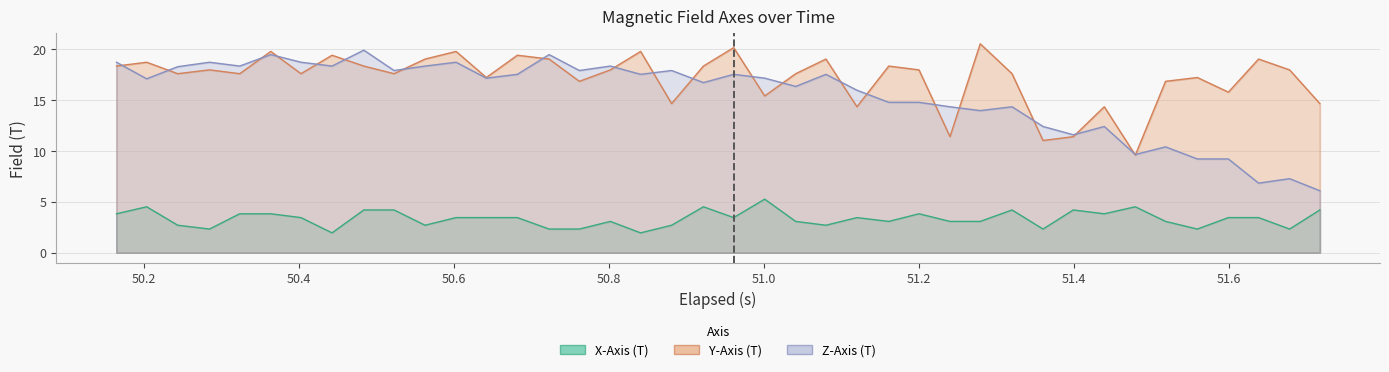

What is the minimum value for Z-Axis (T)?

6.1